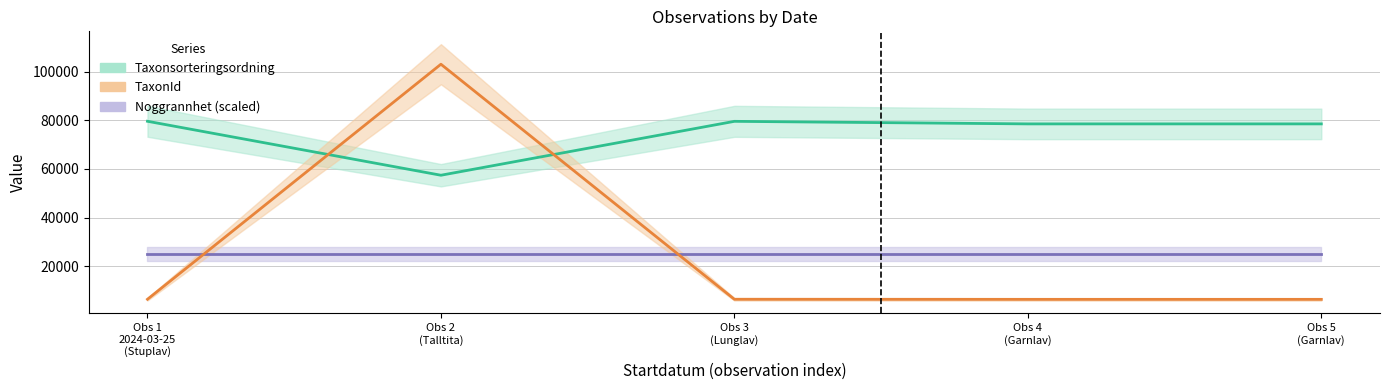

How many lines are shown in the chart?

3